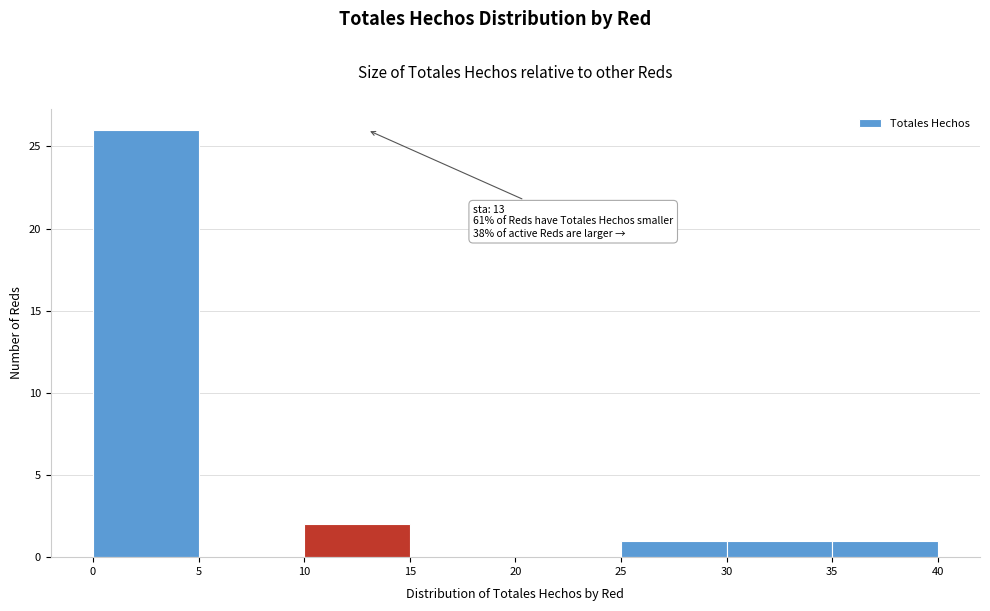

Which range on the x-axis has the tallest bar?

0 to 5